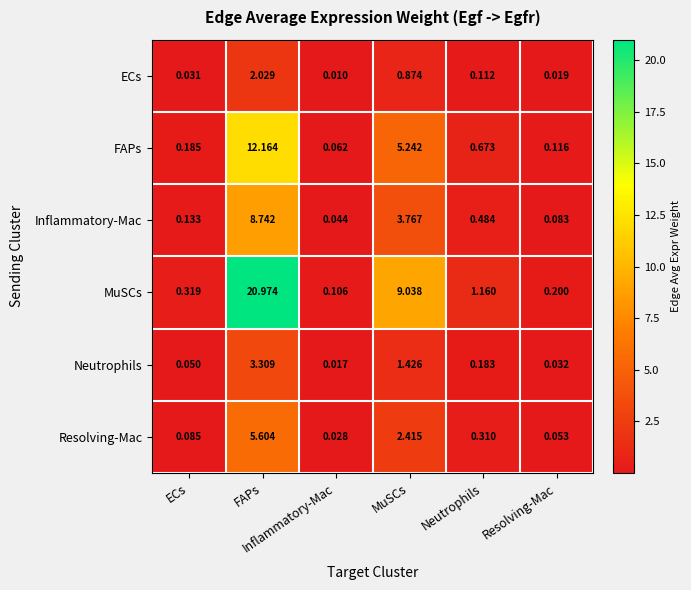

How many distinct data groups are displayed?

6